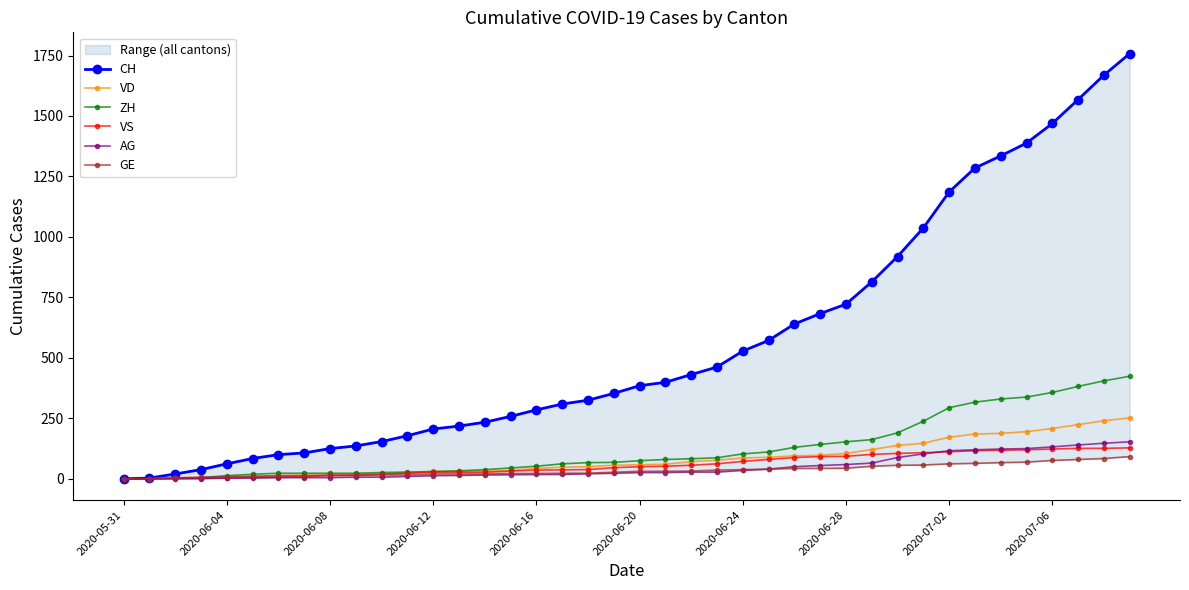

Which series has the widest spread of values?

CH